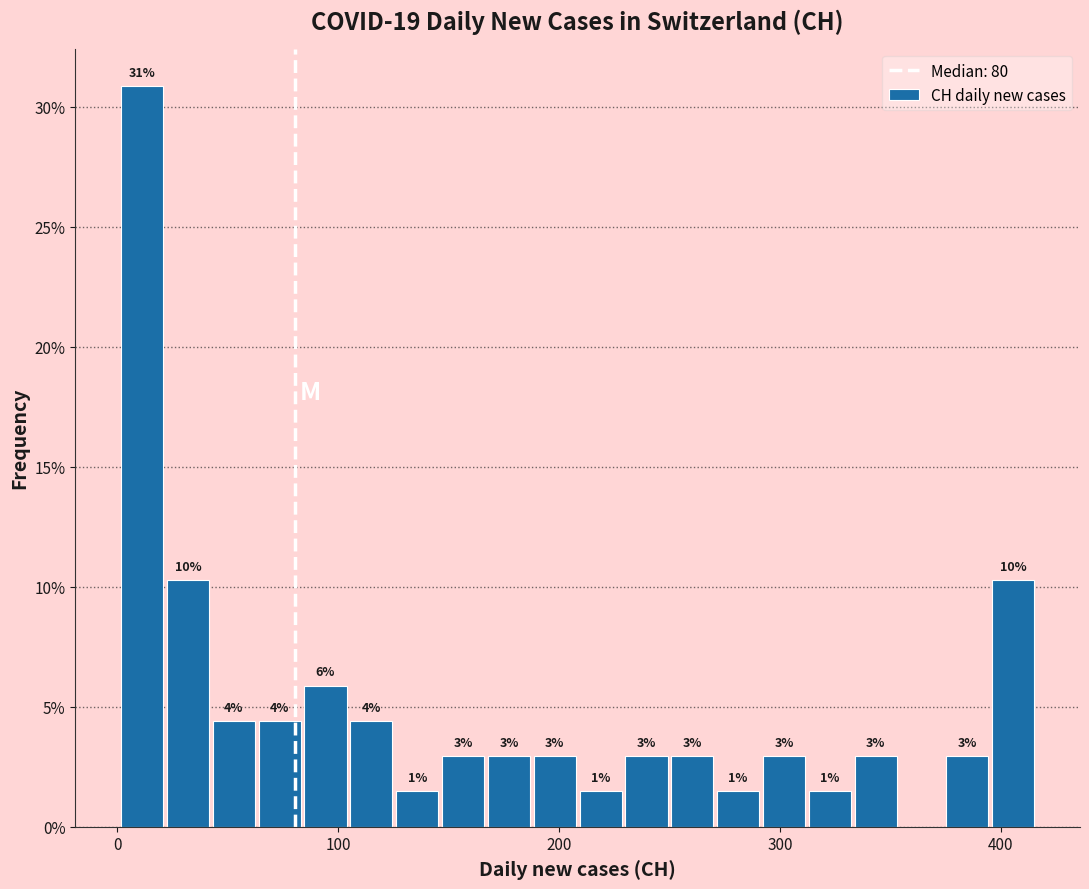

Read against the x-axis, roughly where is the centre of the tallest bar?

10